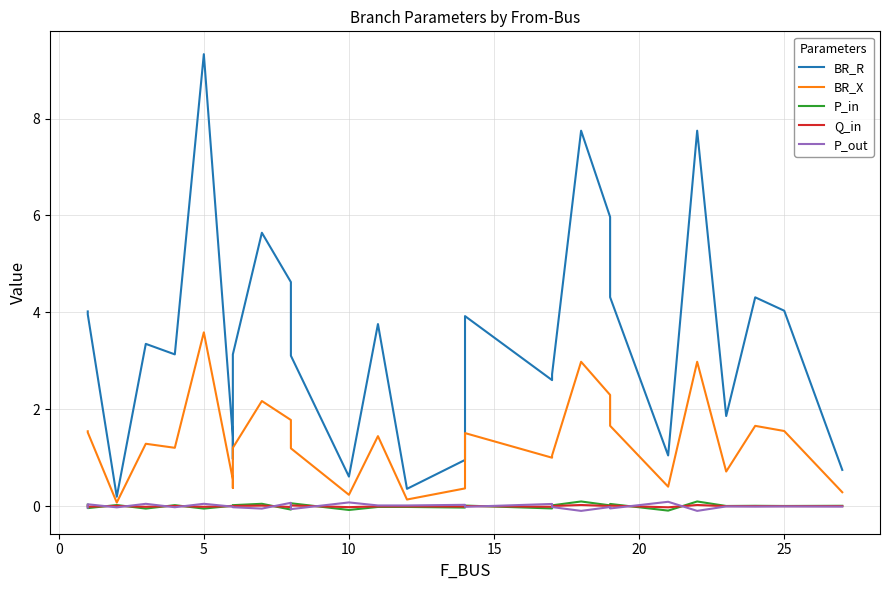

Which series has the widest spread of values?

BR_R